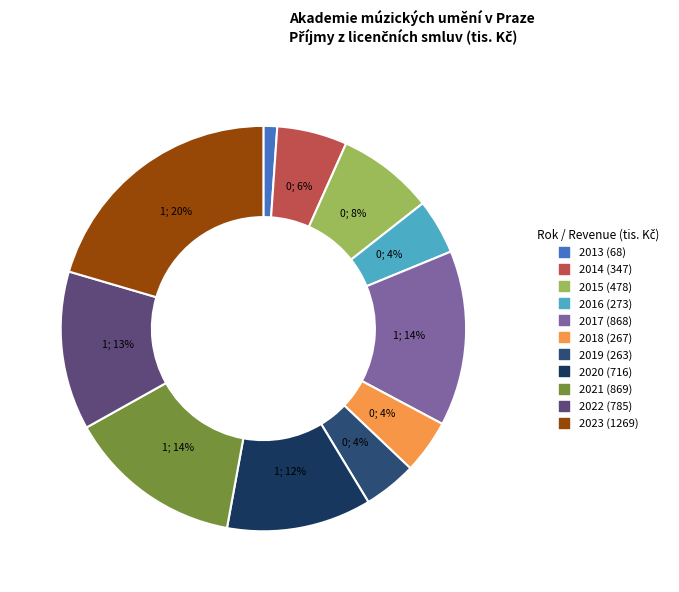

Which category has the smallest portion of the pie?

2013